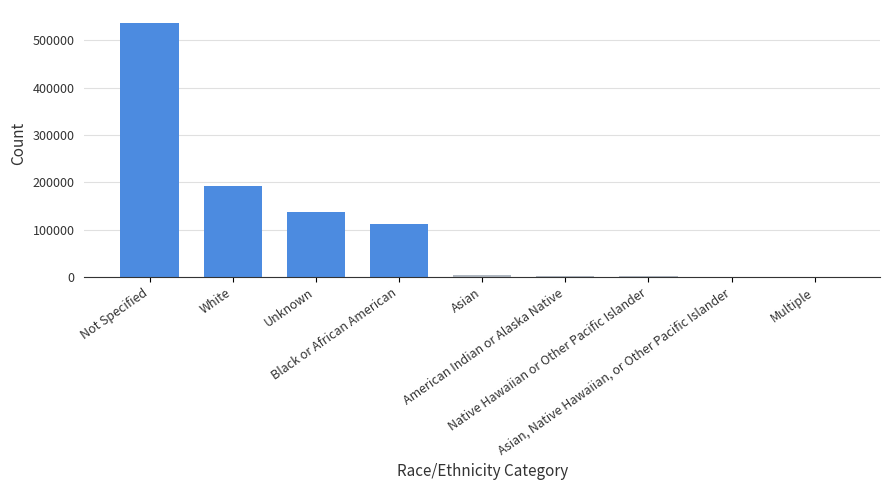

Is it true that the value at Black or African American is 112223?

True